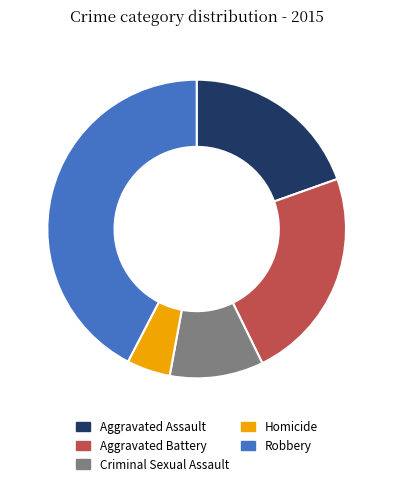

The Aggravated Assault slice represents 20% of the pie. True or false?

True